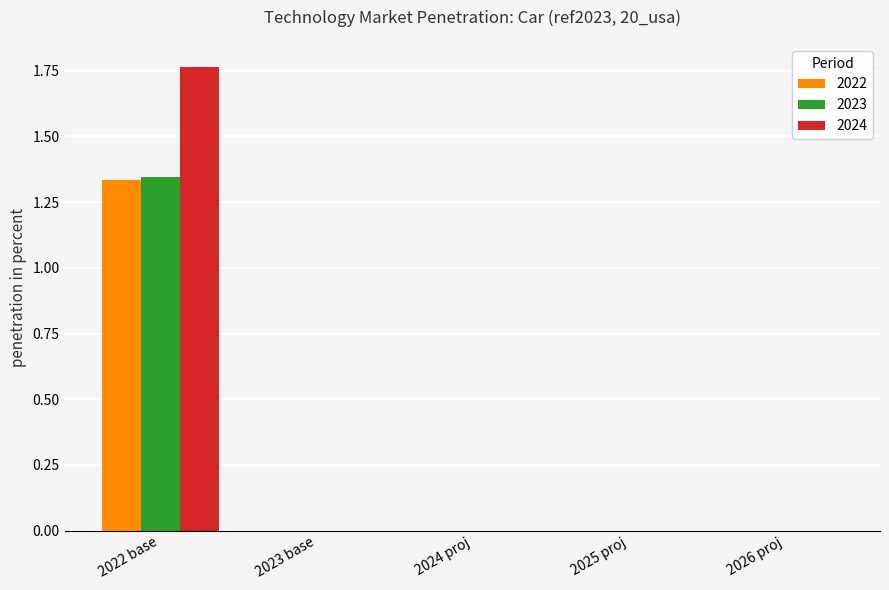

True or false: 2024 has a value of 0.0 at 2025 proj.

True